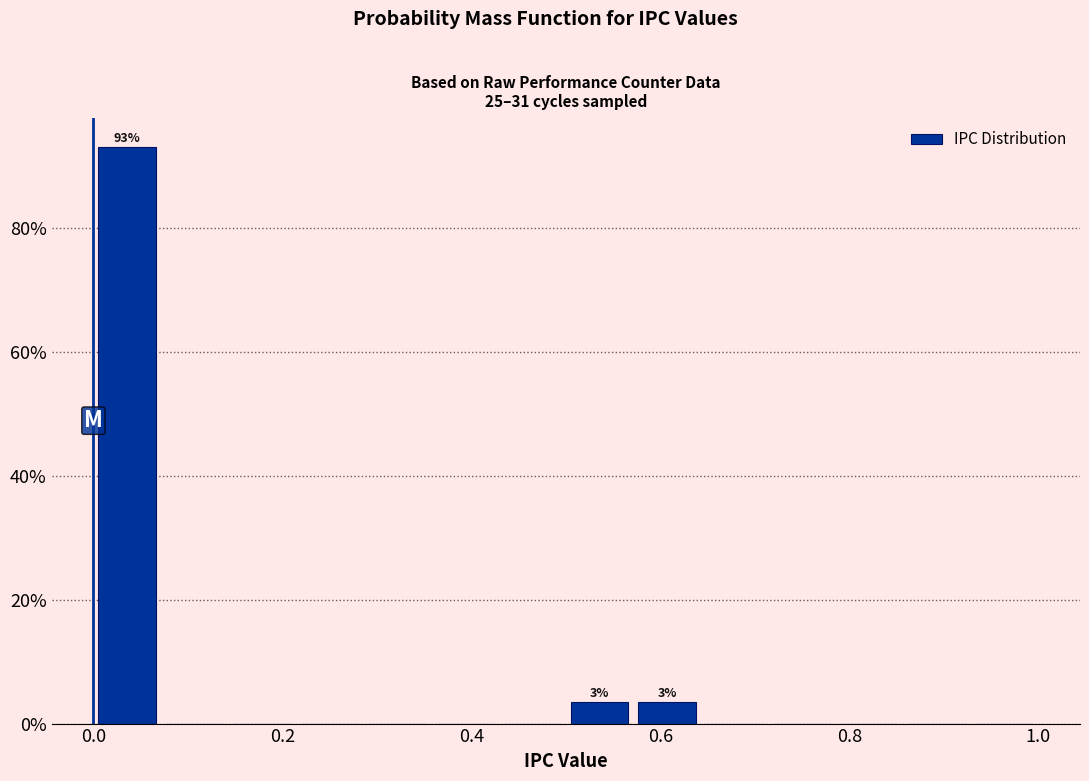

Around what value on the x-axis is the tallest bar? Give the approximate position of its centre, as read against the axis.

0.04